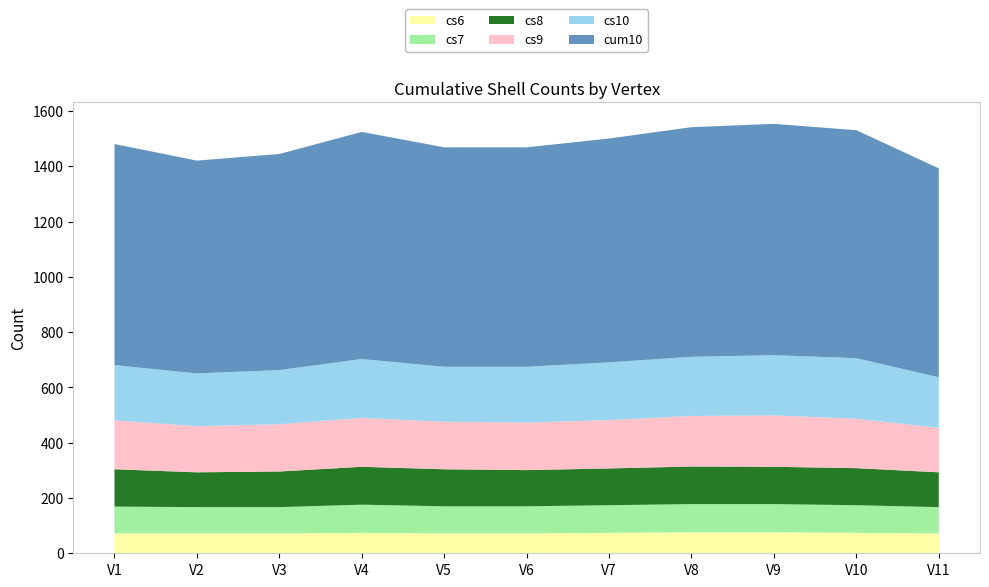

Reading left to right, what are all the values shown in this chart?

cs6: V1=72	V2=72	V3=72	V4=74	V5=72	V6=72	V7=74	V8=76	V9=76	V10=74	V11=72
cs7: V1=97	V2=95	V3=95	V4=102	V5=98	V6=98	V7=100	V8=102	V9=102	V10=100	V11=95
cs8: V1=135	V2=126	V3=129	V4=137	V5=134	V6=131	V7=133	V8=136	V9=135	V10=134	V11=126
cs9: V1=177	V2=167	V3=171	V4=177	V5=172	V6=172	V7=175	V8=183	V9=186	V10=179	V11=161
cs10: V1=200	V2=191	V3=196	V4=213	V5=199	V6=202	V7=209	V8=214	V9=218	V10=219	V11=183
cum10: V1=800	V2=770	V3=782	V4=822	V5=794	V6=794	V7=810	V8=831	V9=837	V10=825	V11=756